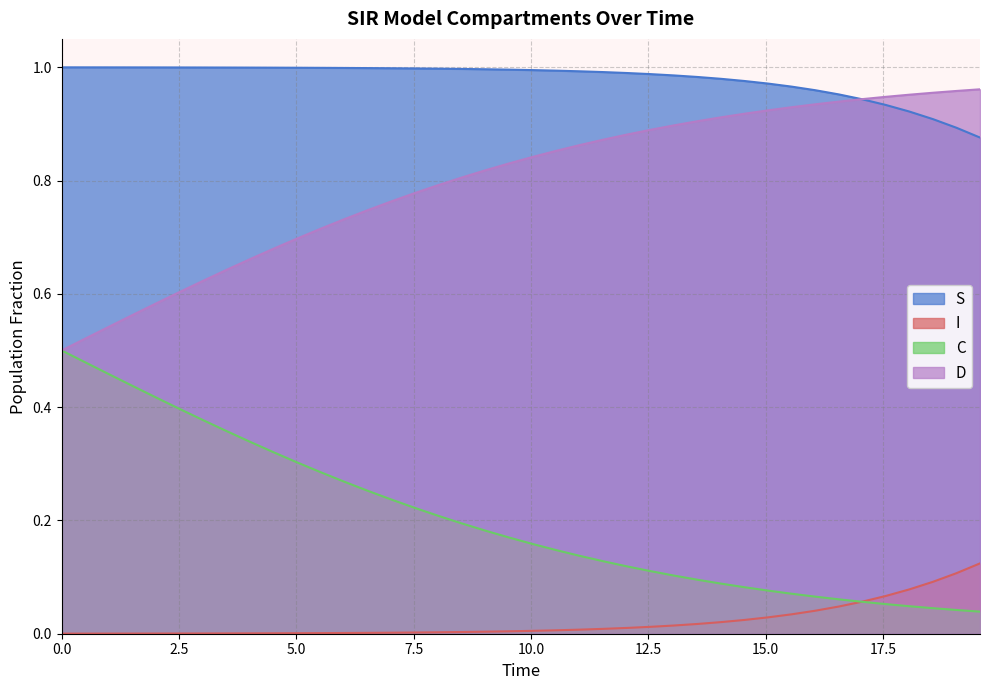

What is the average value of the S series?

1.0